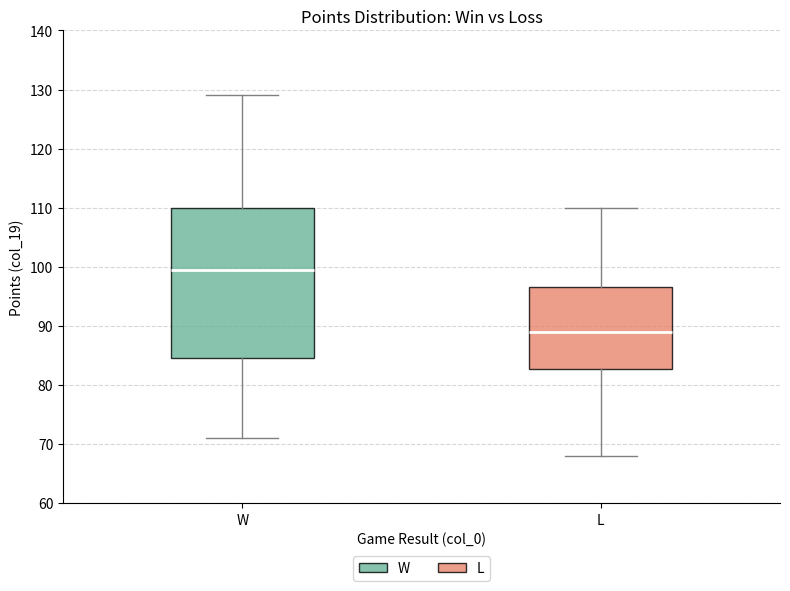

Reading left to right, read every box against the y-axis: the position of its median line, the range the box covers, and the ends of its whiskers. The values are not printed on the chart, so give them approximately, as read against the axis.

W: median 100, box 85 to 110, whiskers 71 to 129
L: median 89, box 83 to 97, whiskers 68 to 110